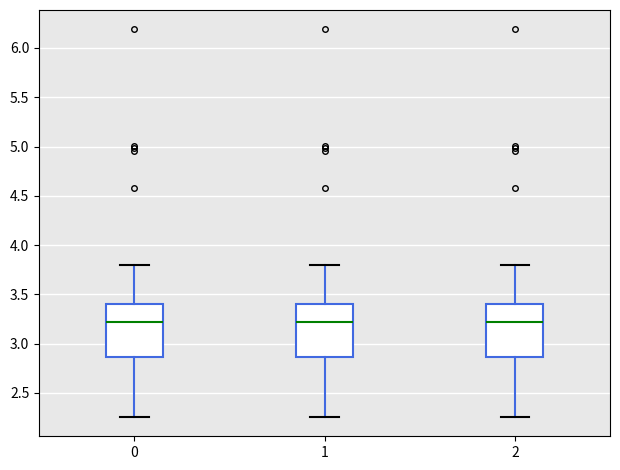

Where does the lower whisker of the box at x = 0 end on the y-axis? The values are not printed on the chart, so give them approximately, as read against the axis.

2.25